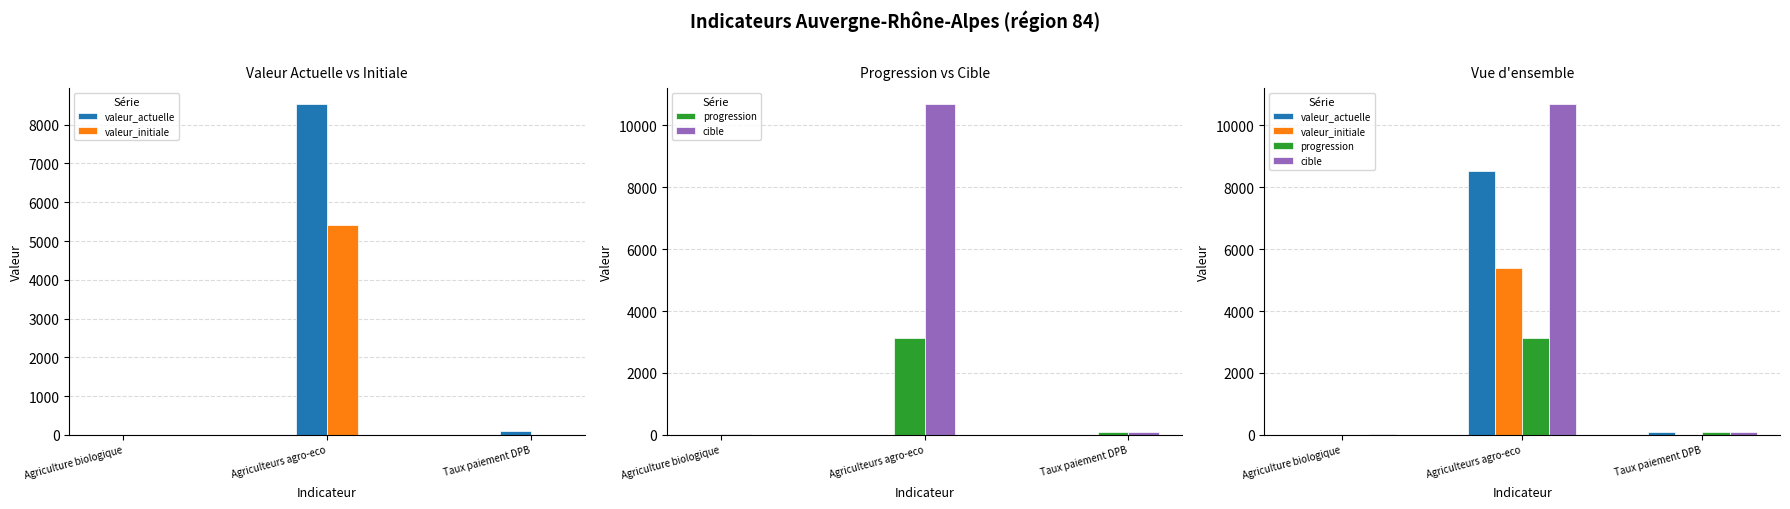

How many data points does each series have?

3